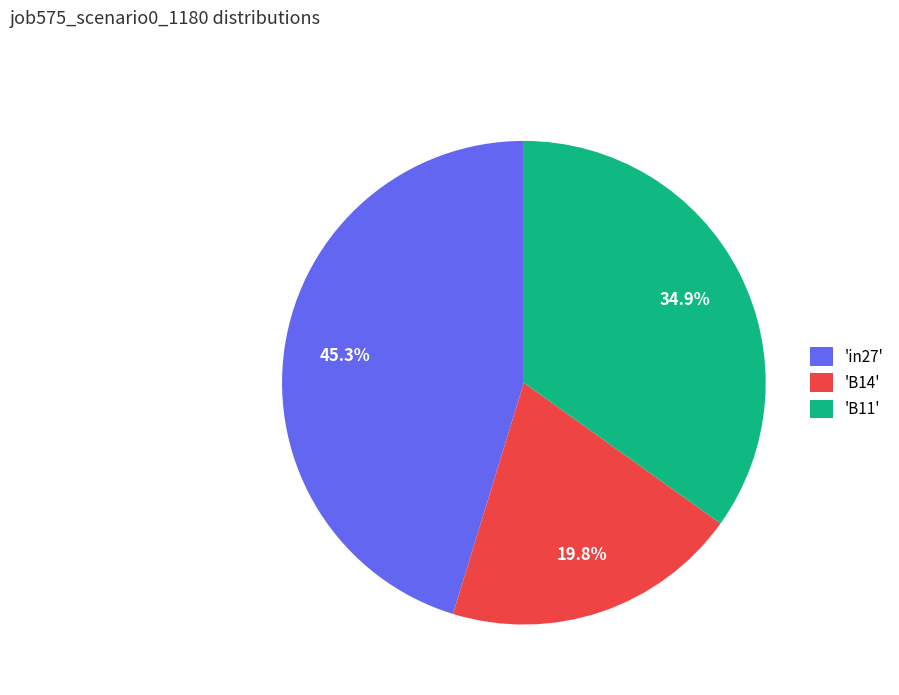

What is the total percentage of 'B14' and 'in27'?

65.1%